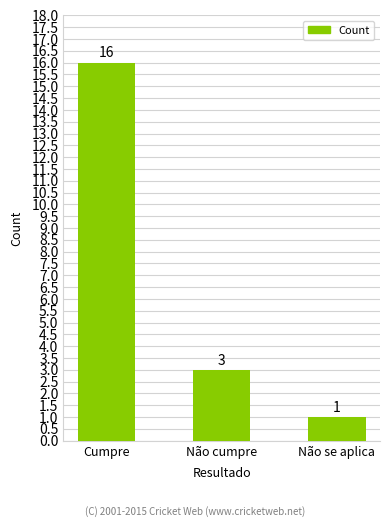

At which label is the value closest to 8?

Não cumpre